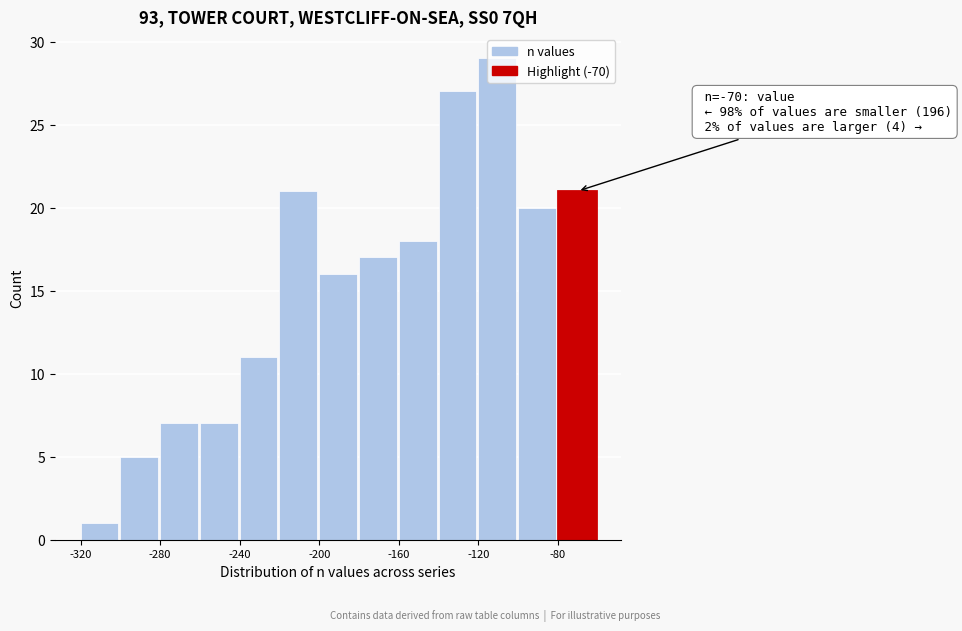

Over which range of the x-axis is the bar tallest?

-120 to -100